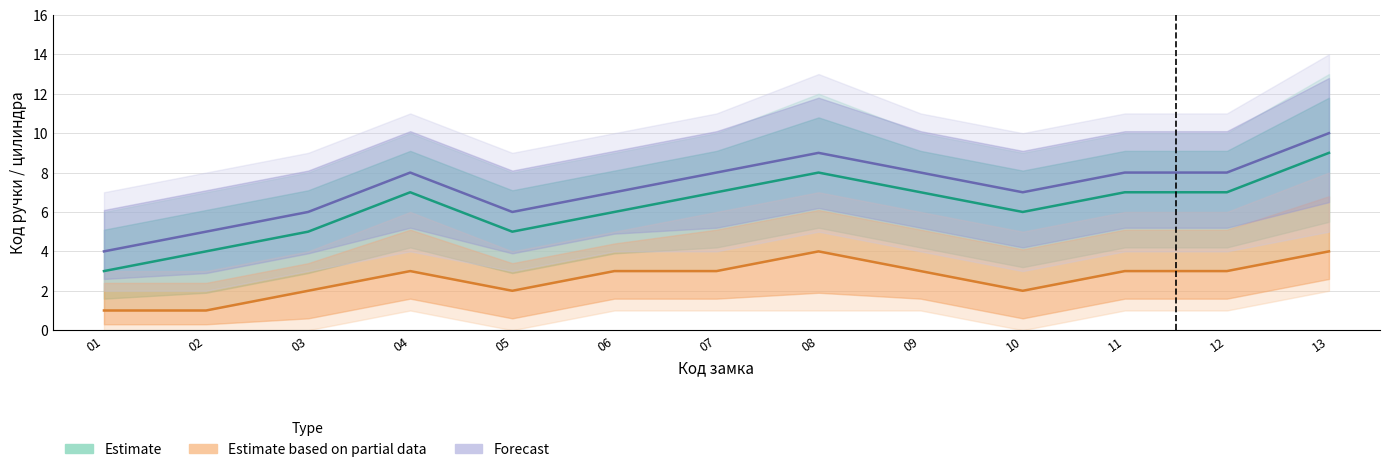

At which label is Forecast closest to 7?

06